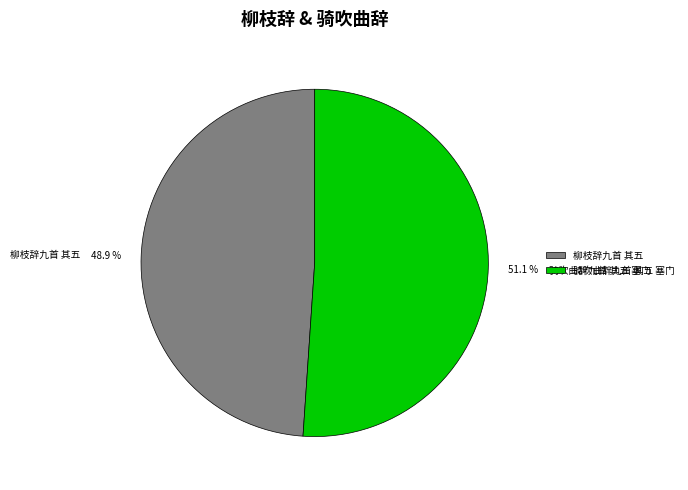

The 骑吹曲辞九首 其五 塞门 slice represents 51% of the pie. True or false?

True